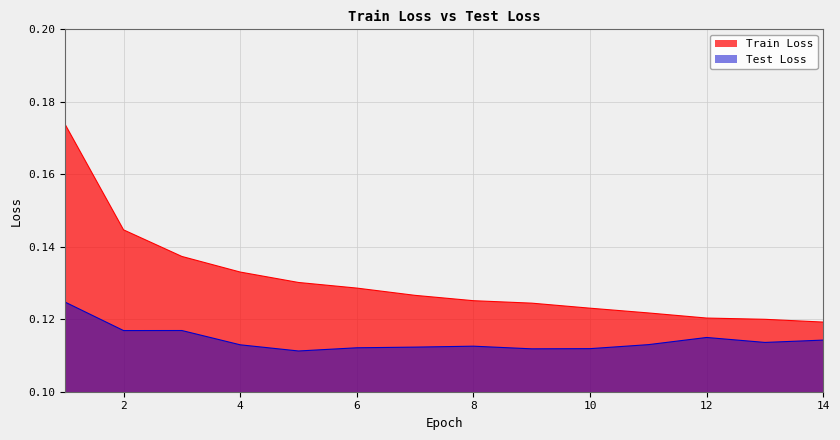

Which series has the largest total across all categories?

Train Loss